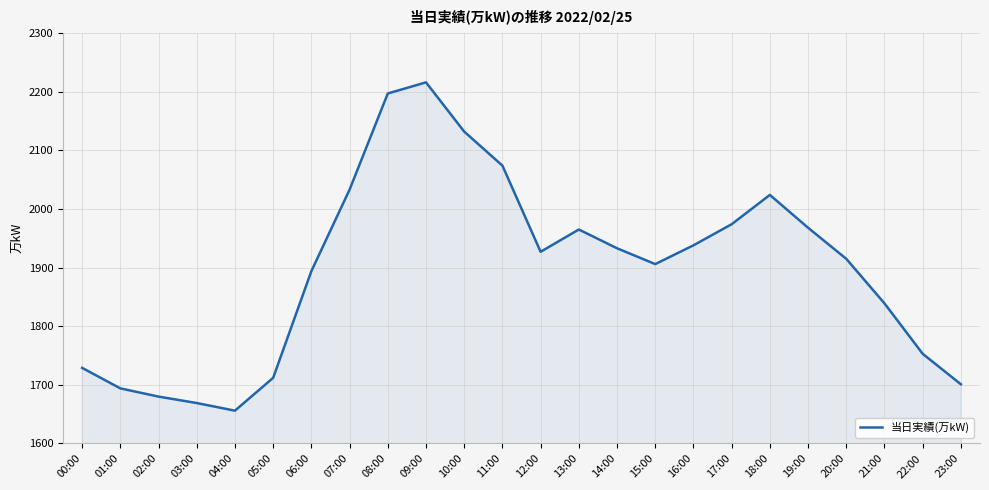

The value at 19:00 is 3041. True or false?

False